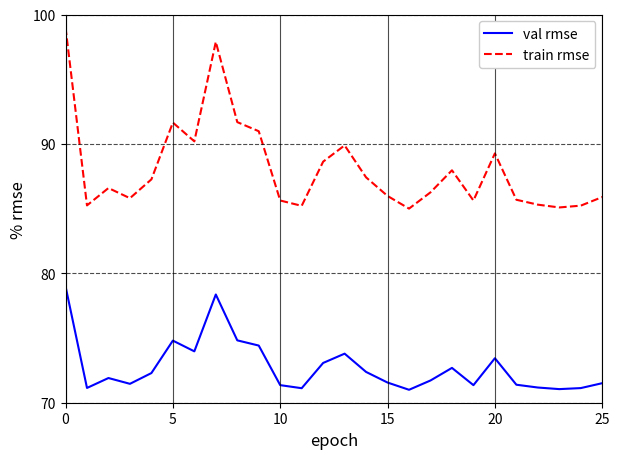

What is the sum of all train rmse values?

2290.4